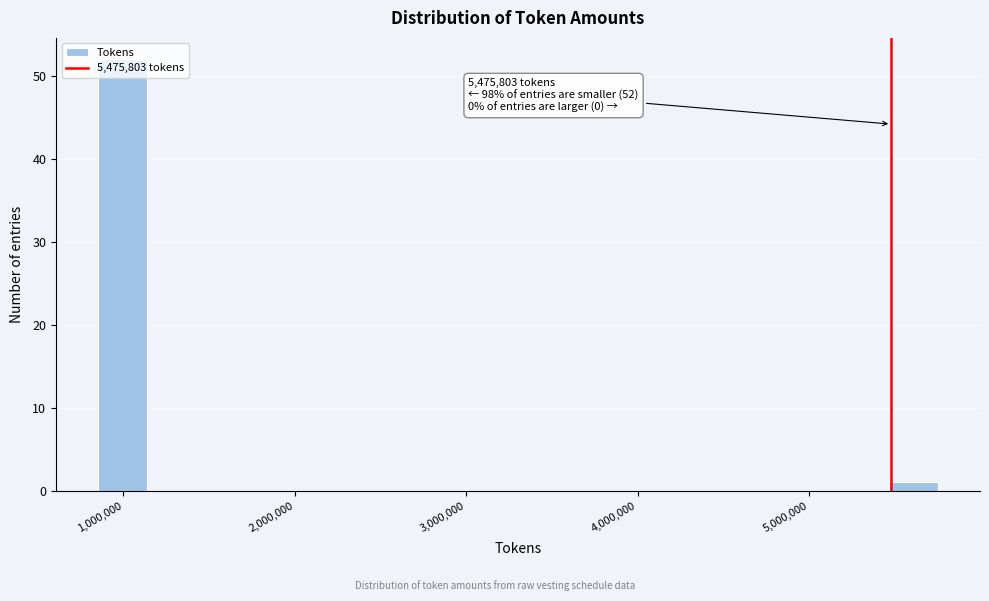

Read against the x-axis, roughly where is the centre of the tallest bar?

1000000